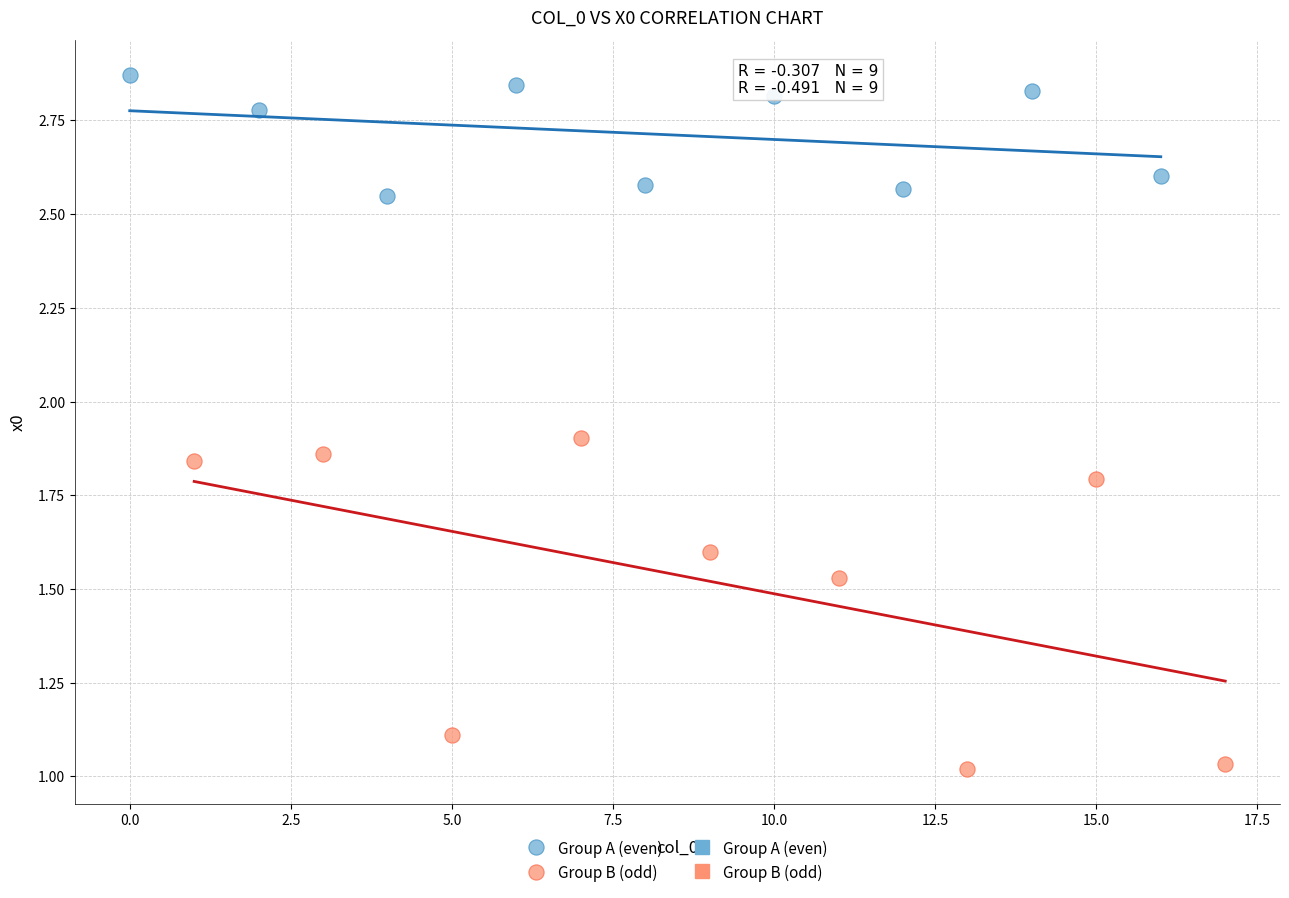

Which series contains the highest Y value?

Group A (even)